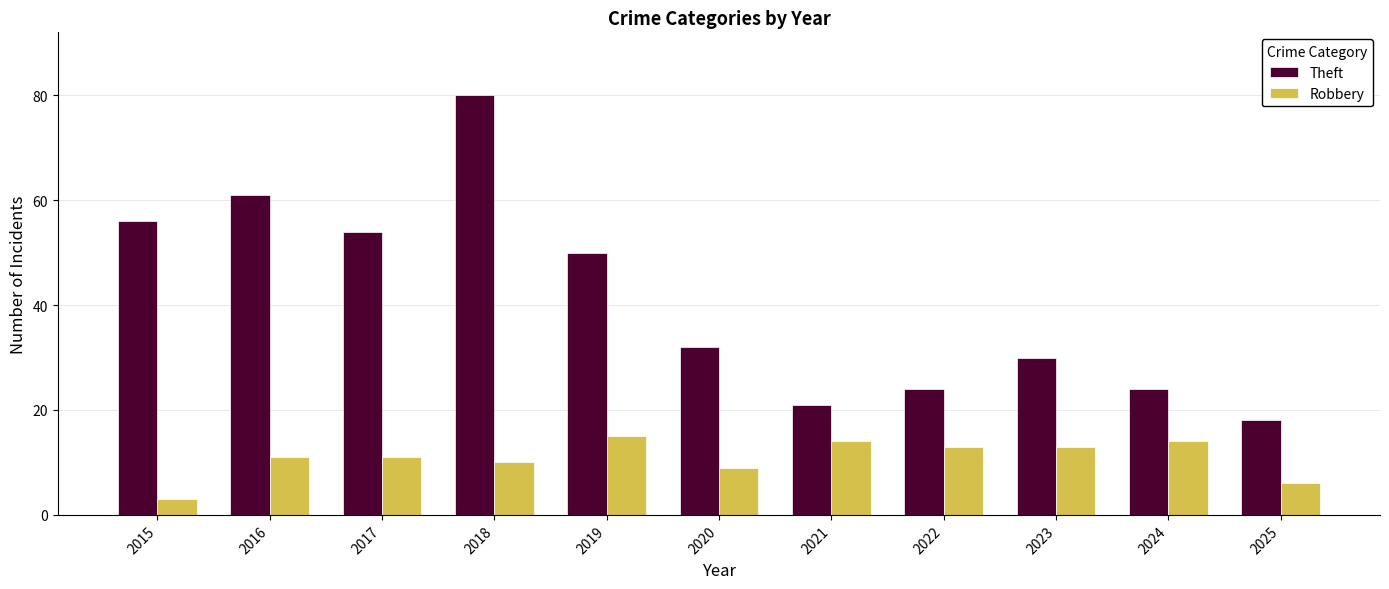

The value of Theft at 2023 is 12. True or false?

False